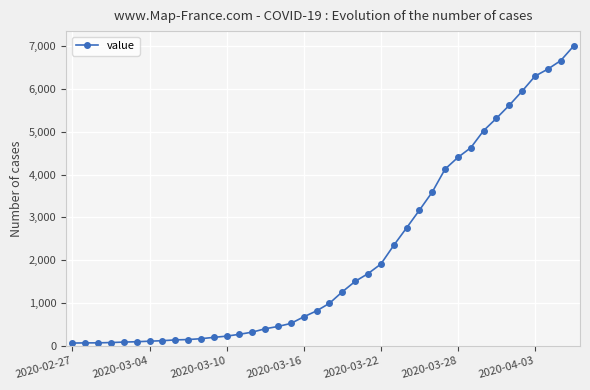

What is the greatest value displayed?

7003